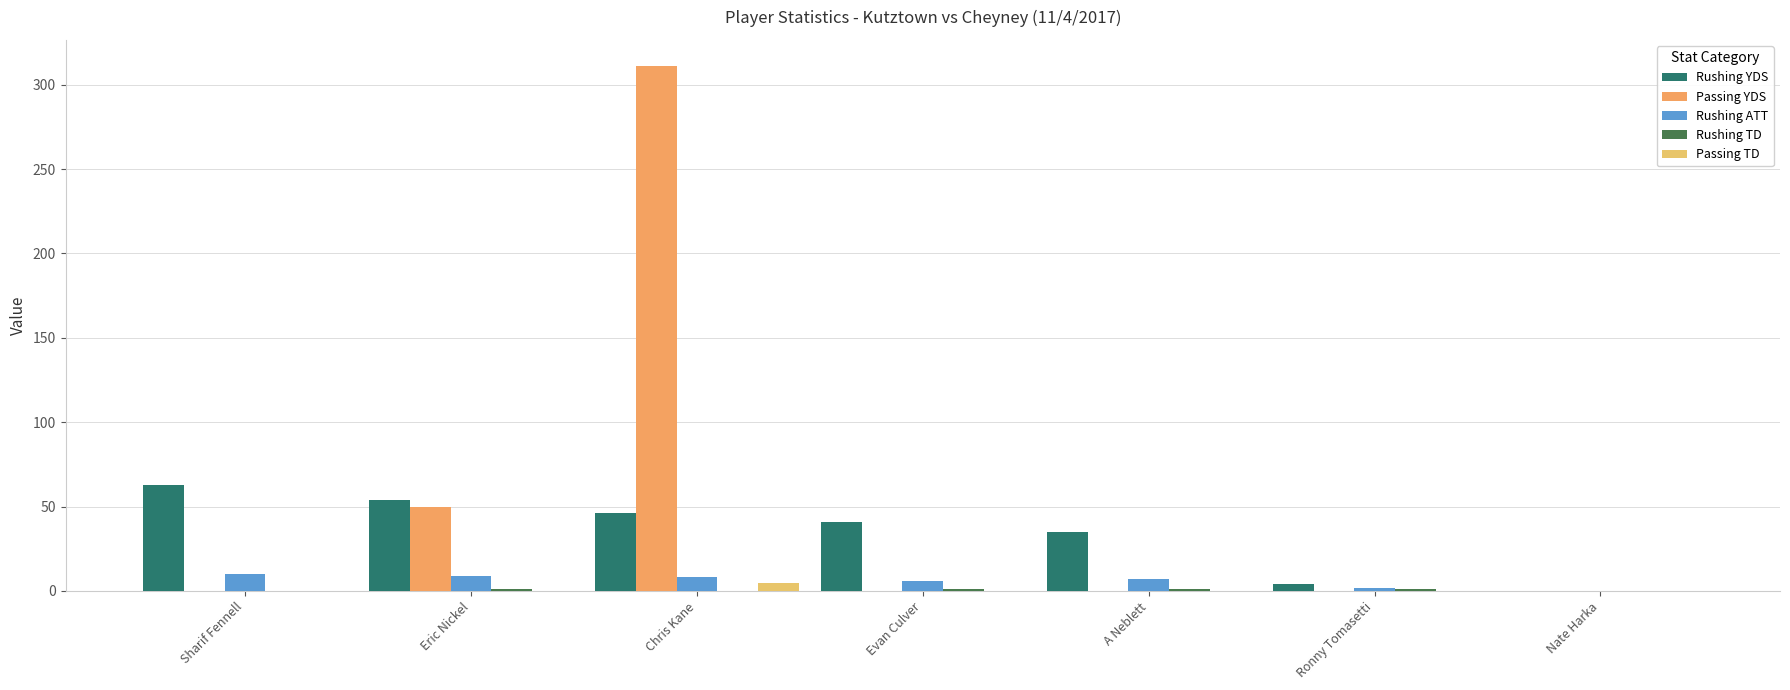

How many positive values does the Rushing YDS series have?

6